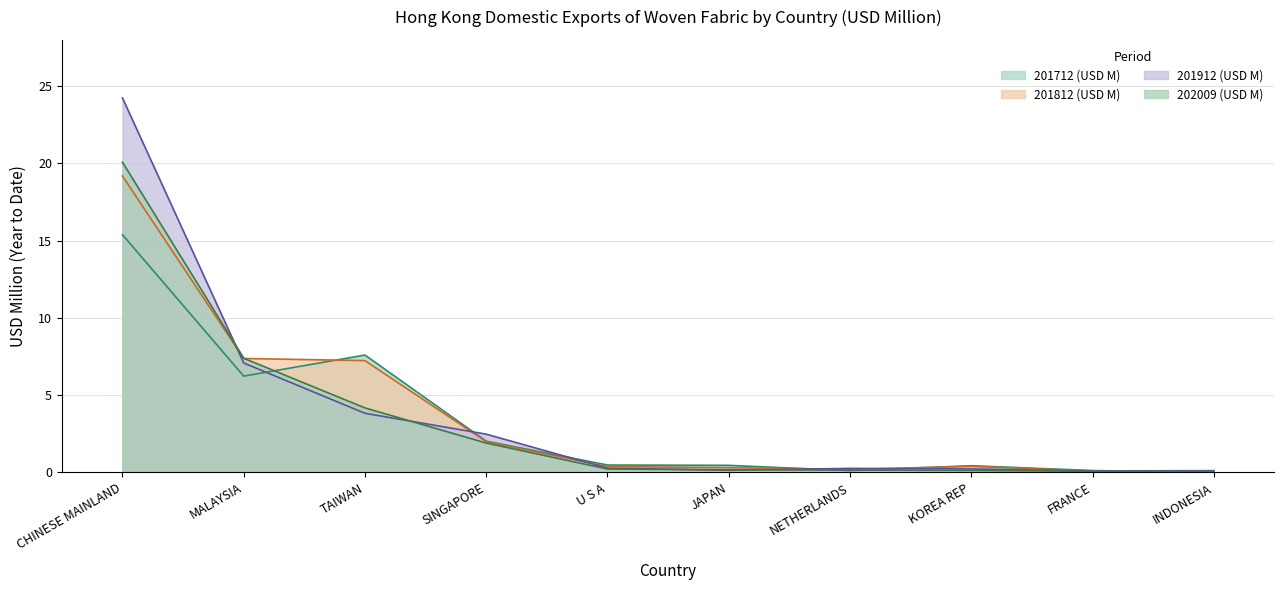

List the labels in order of 202009 (USD M) value, smallest first.

INDONESIA, FRANCE, KOREA REP, NETHERLANDS, JAPAN, U S A, SINGAPORE, TAIWAN, MALAYSIA, CHINESE MAINLAND